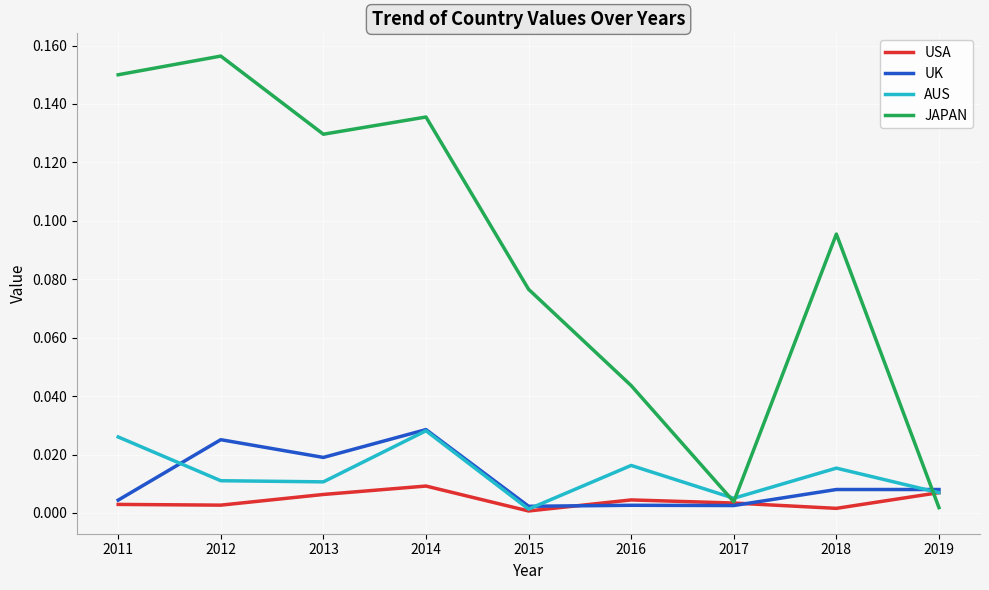

At which category does AUS reach its first local peak?

2014